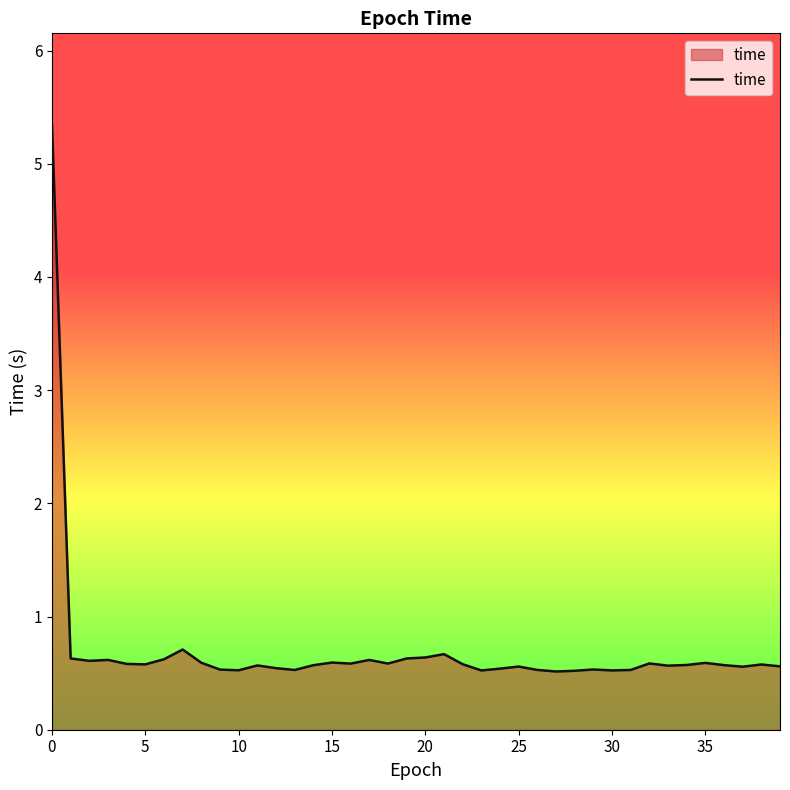

What is the difference between the maximum and minimum values?

4.8